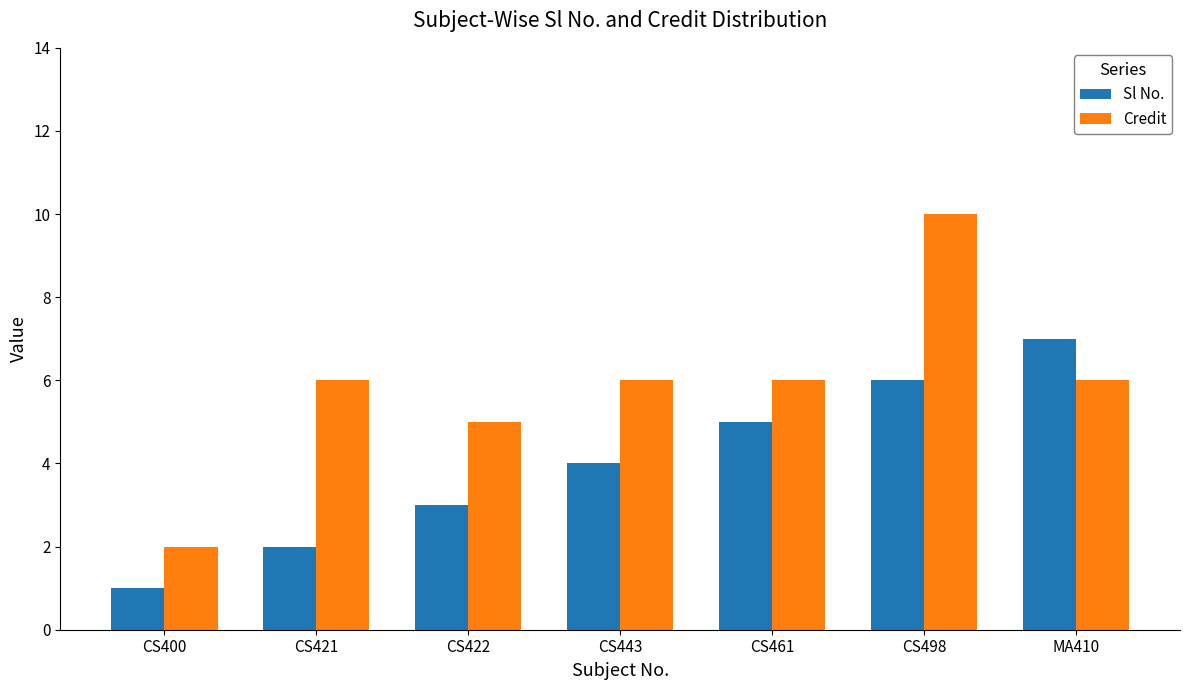

Does the chart contain any negative values?

No